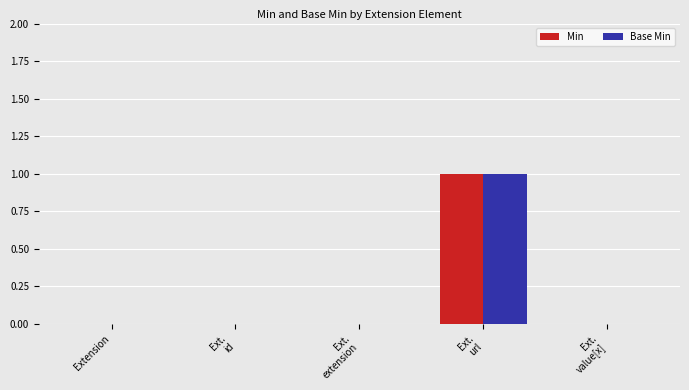

The value of Min at Extension is 1. True or false?

False